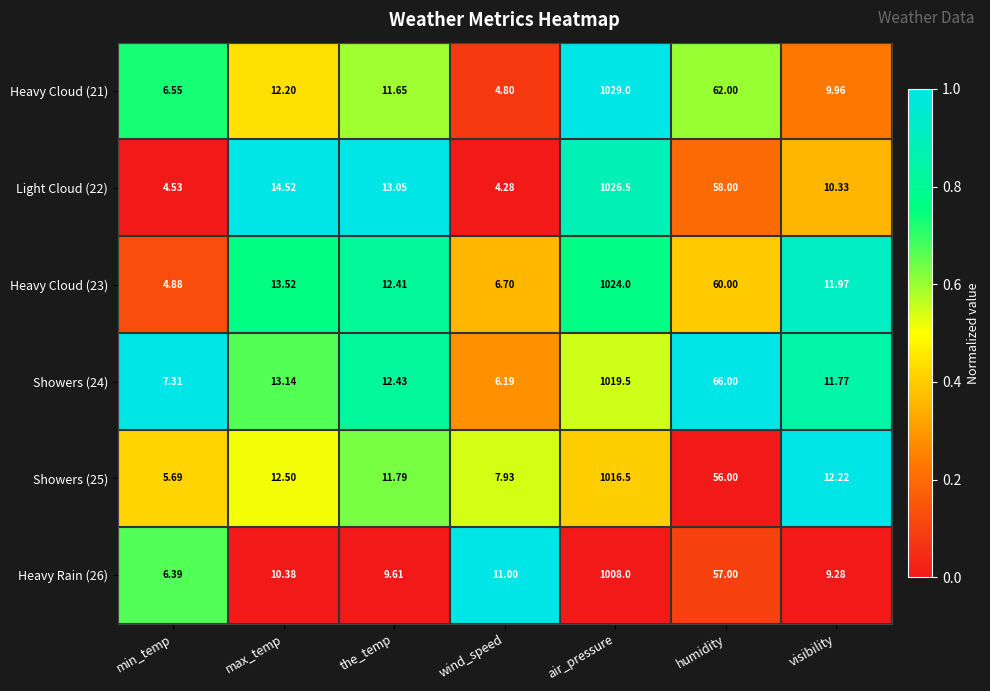

Which series has the widest spread of values?

Heavy Cloud (21)